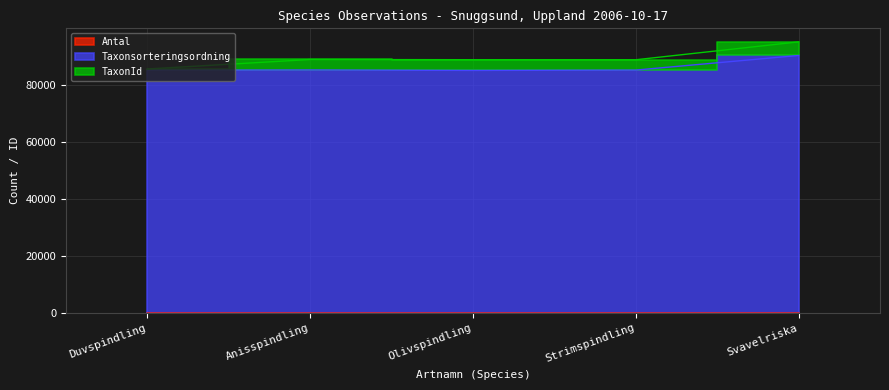

Read the Antal value at Olivspindling.

1